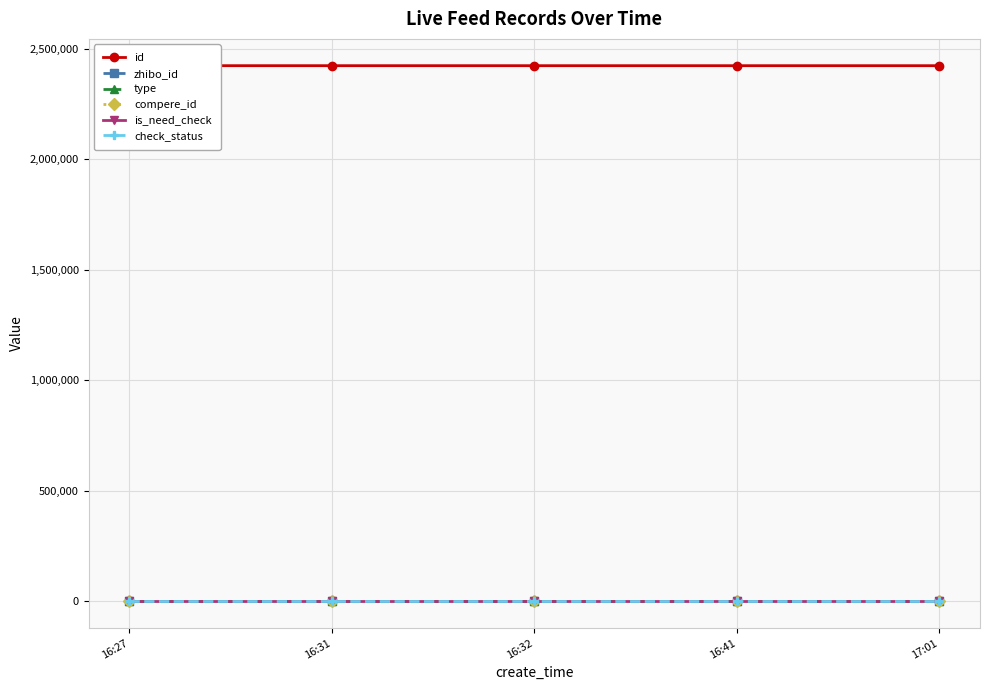

True or false: type and compere_id intersect in this chart.

False